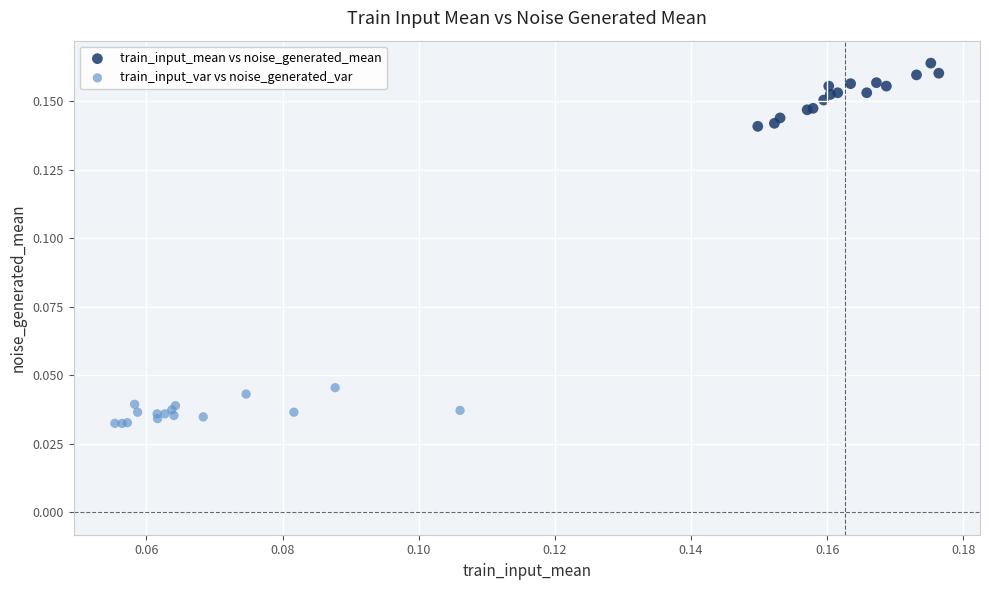

Which series reaches the minimum Y coordinate?

train_input_var vs noise_generated_var